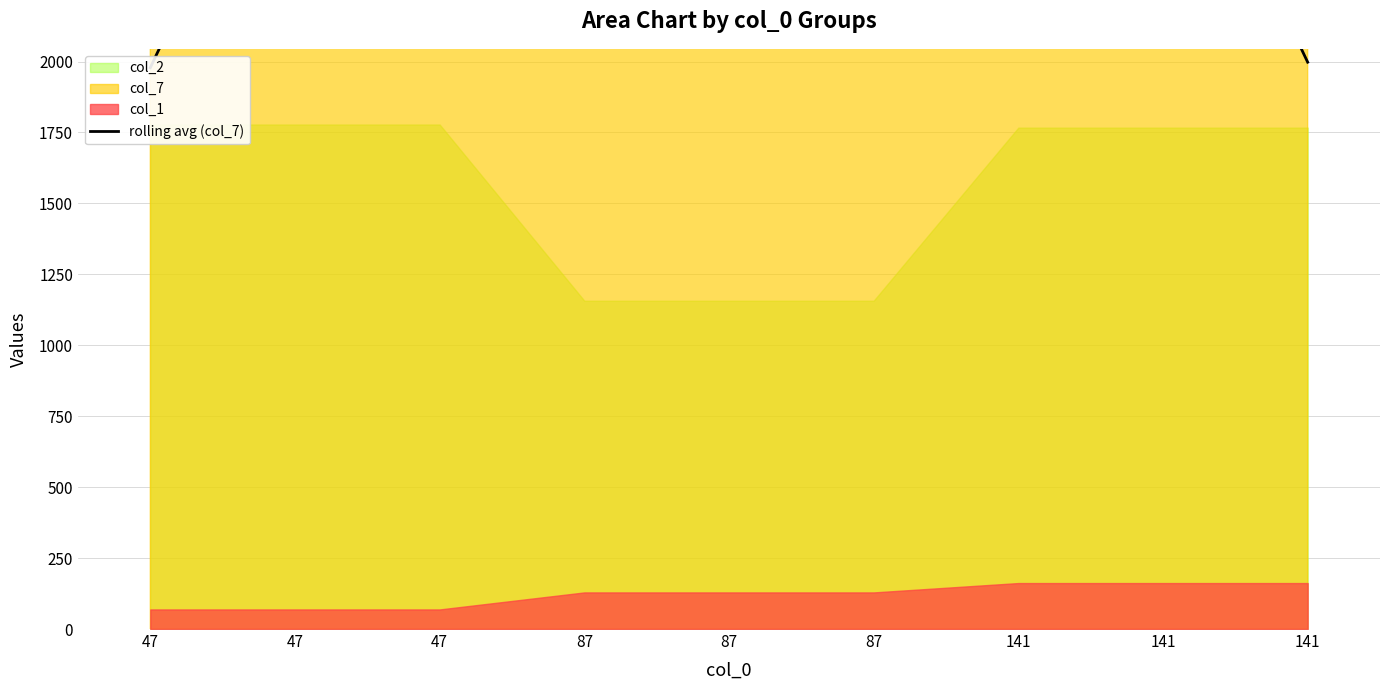

Reading right to left, list all the values displayed in this chart.

141=1997.7	141=3073.0	141=2621.7	87=2591.7	87=2306.3	87=2655.3	47=3015.3	47=3054.7	47=1978.3